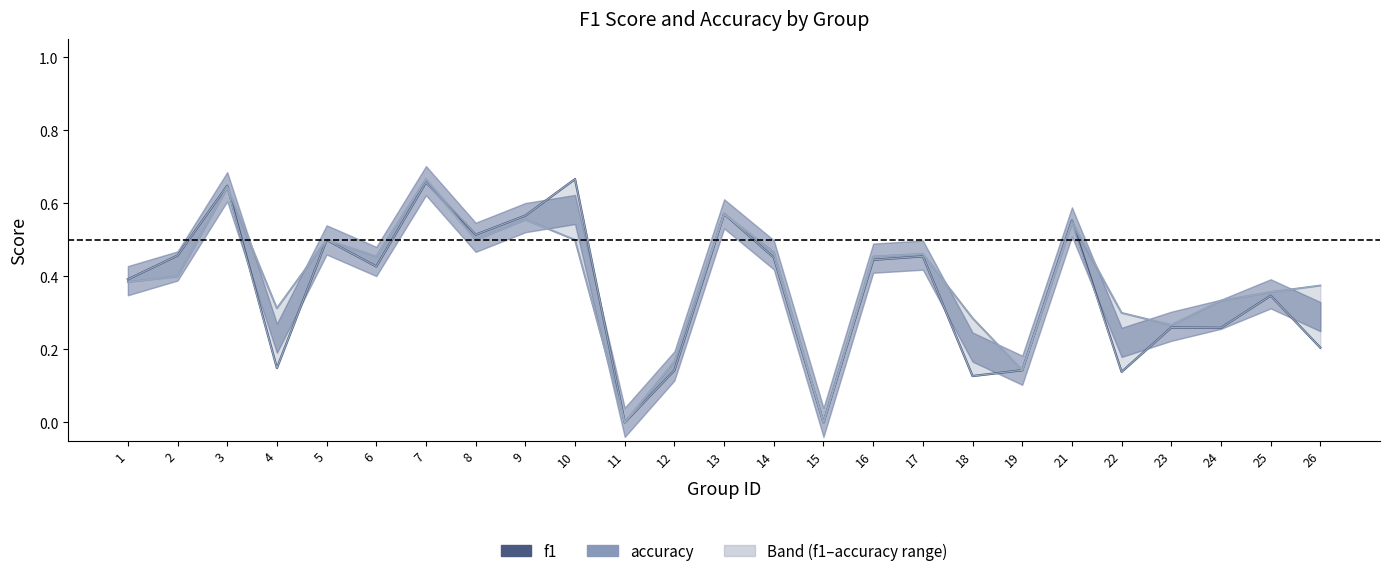

How many times do accuracy and f1 cross each other?

3